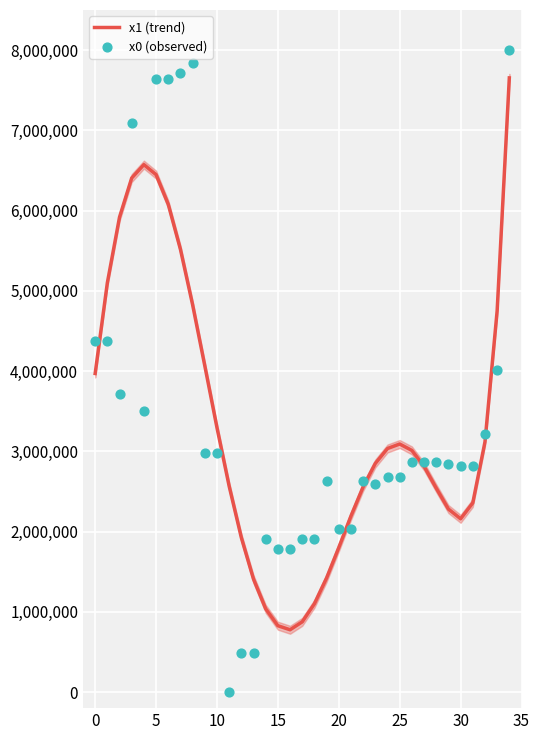

At how many categories does at least one series exceed 5437128?

8